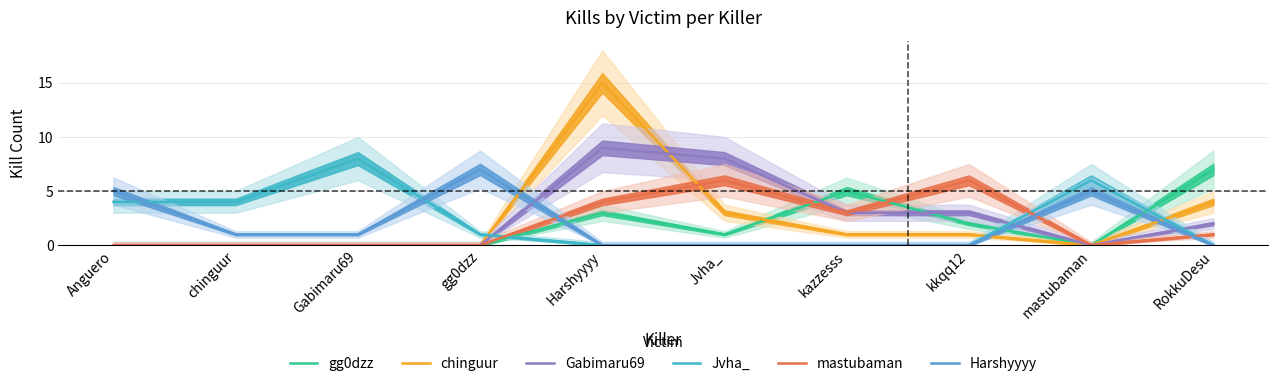

At which label is mastubaman closest to 3?

kazzesss